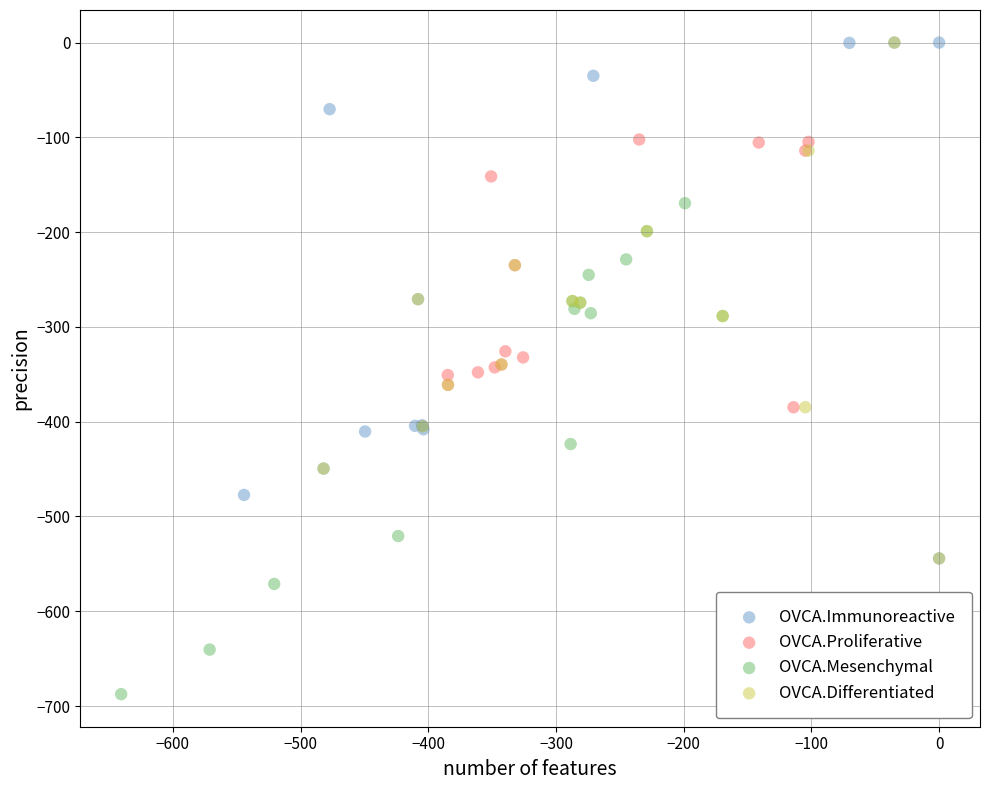

Which series contains the lowest Y value?

OVCA.Mesenchymal